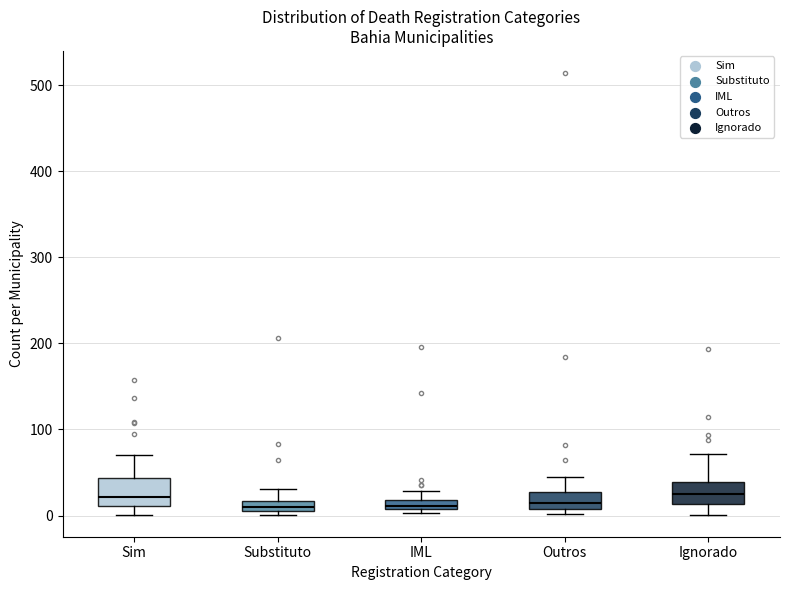

Where does the lower whisker of the box for Sim end on the y-axis? The values are not printed on the chart, so give them approximately, as read against the axis.

0